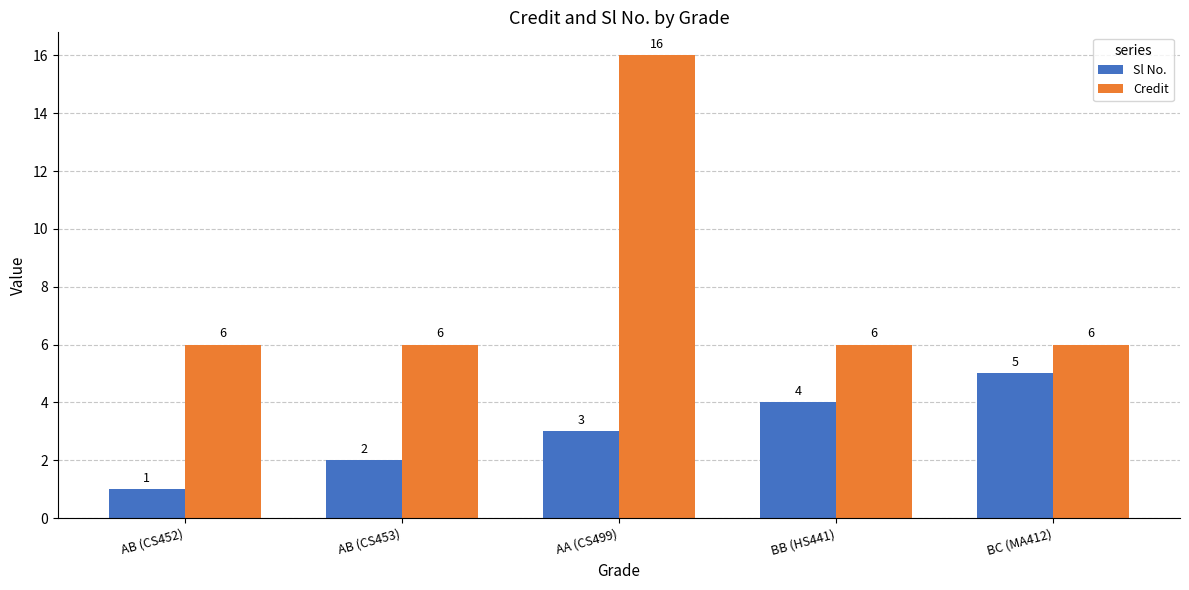

What is the difference between the highest and lowest values at BC (MA412)?

1